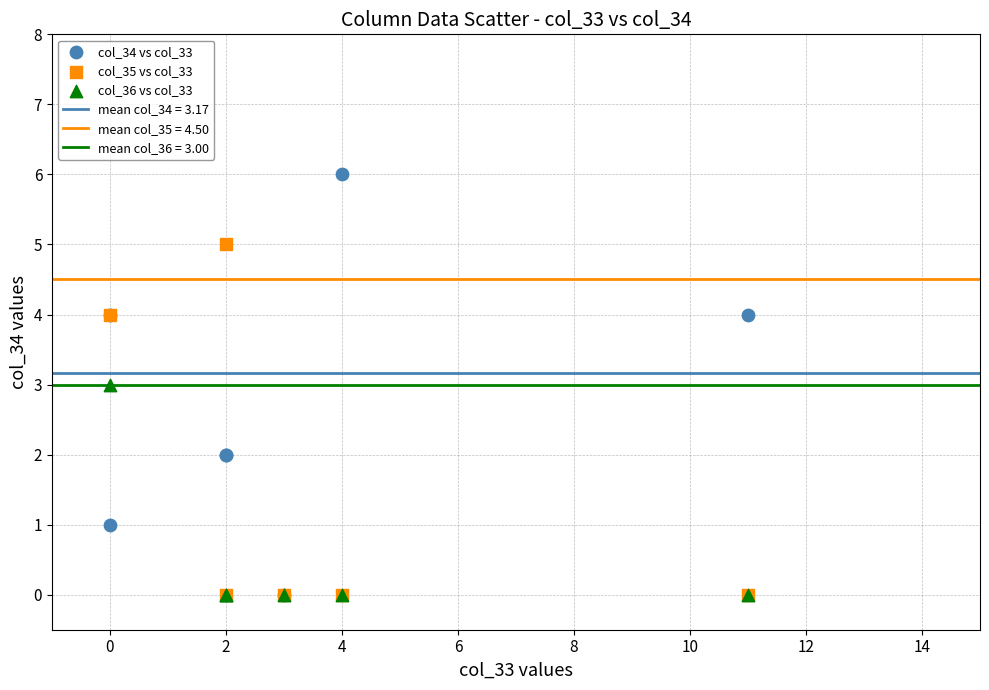

Which series has the largest Y range (max minus min)?

col_34 vs col_33